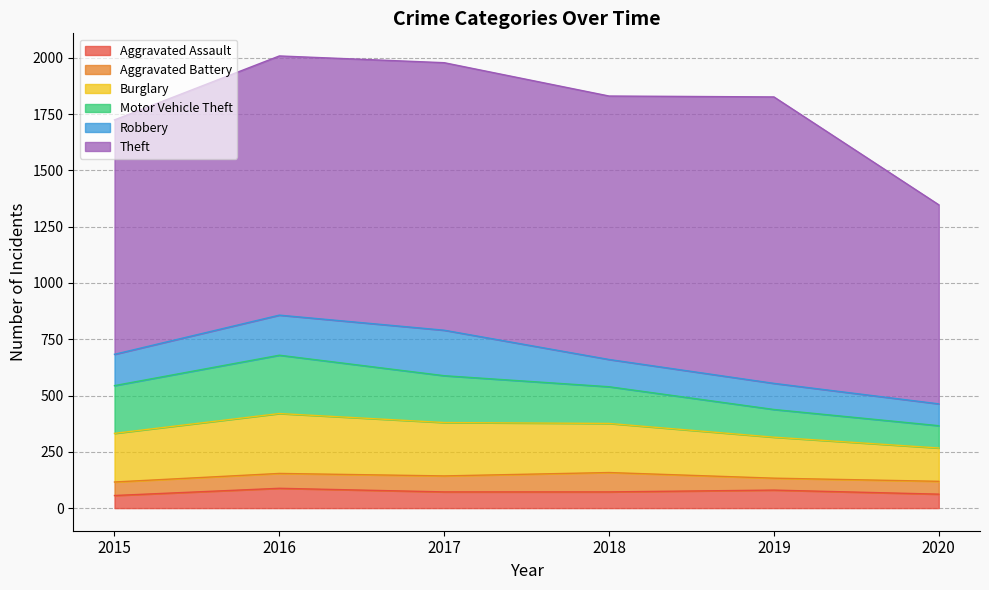

How many Aggravated Assault values are between 62 and 80?

4